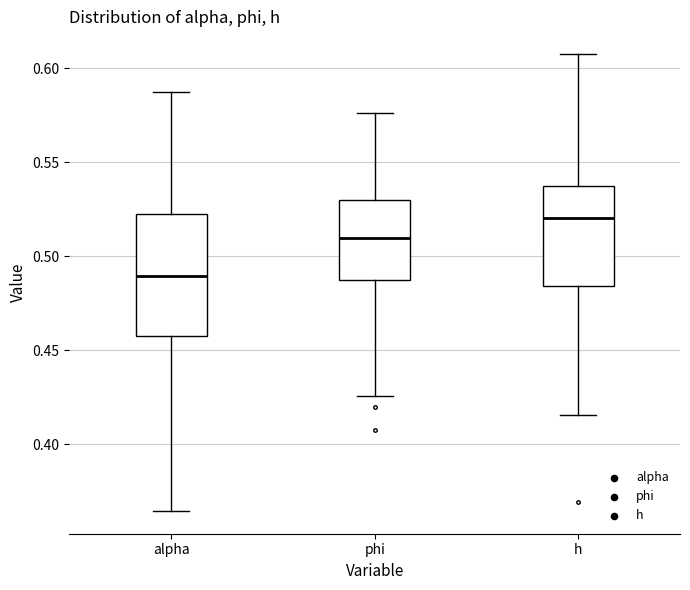

Where does the lower whisker of the box for phi end on the y-axis? The values are not printed on the chart, so give them approximately, as read against the axis.

0.425